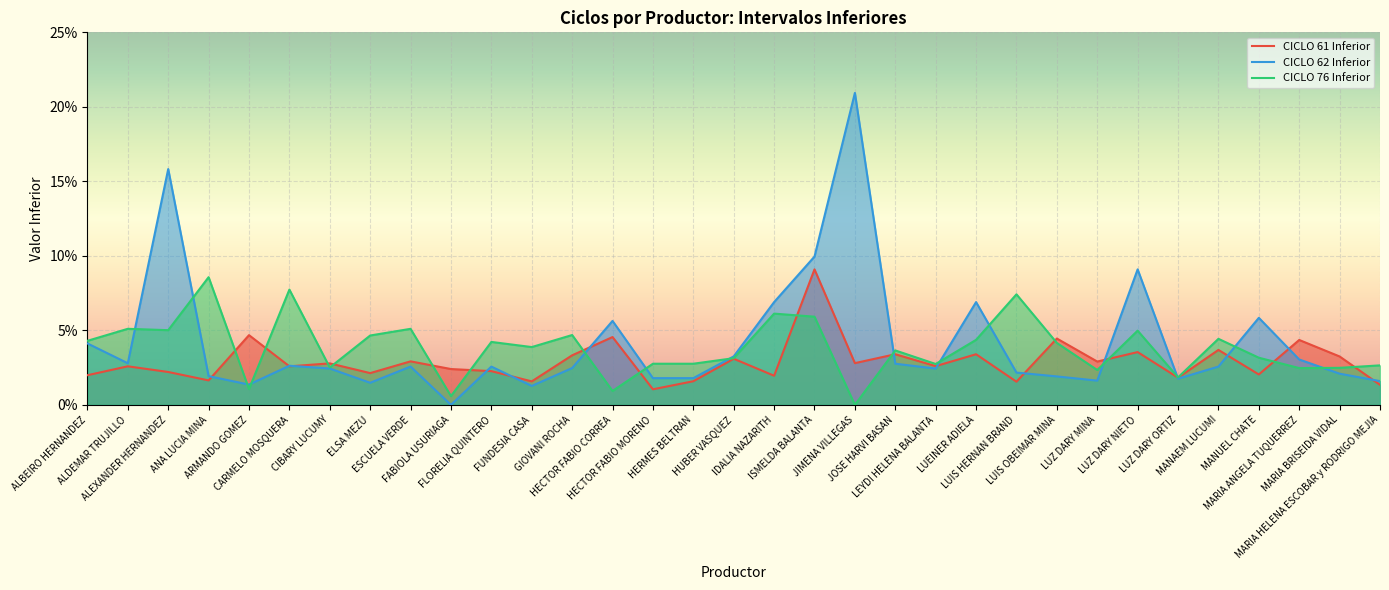

Reading right to left, what are all the values shown in this chart?

CICLO 61 Inferior: MARIA HELENA ESCOBAR y RODRIGO MEJIA=0.0	MARIA BRISEIDA VIDAL=0.0	MARIA ANGELA TUQUERREZ=0.0	MANUEL CHATE=0.0	MANAEM LUCUMI=0.0	LUZ DARY ORTIZ=0.0	LUZ DARY NIETO=0.0	LUZ DARY MINA=0.0	LUIS OBEIMAR MINA=0.0	LUIS HERNAN BRAND=0.0	LUEINER ADIELA=0.0	LEYDI HELENA BALANTA=0.0	JOSE HARVI BASAN=0.0	JIMENA VILLEGAS=0.0	ISMELDA BALANTA=0.1	IDALIA NAZARITH=0.0	HUBER VASQUEZ=0.0	HERMES BELTRAN=0.0	HECTOR FABIO MORENO=0.0	HECTOR FABIO CORREA=0.0	GIOVANI ROCHA=0.0	FUNDESIA CASA=0.0	FLORELIA QUINTERO=0.0	FABIOLA USURIAGA=0.0	ESCUELA VERDE=0.0	ELSA MEZU=0.0	CIBARY LUCUMY=0.0	CARMELO MOSQUERA=0.0	ARMANDO GOMEZ=0.0	ANA LUCIA MINA=0.0	ALEXANDER HERNANDEZ=0.0	ALDEMAR TRUJILLO=0.0	ALBEIRO HERNANDEZ=0.0
CICLO 62 Inferior: MARIA HELENA ESCOBAR y RODRIGO MEJIA=0.0	MARIA BRISEIDA VIDAL=0.0	MARIA ANGELA TUQUERREZ=0.0	MANUEL CHATE=0.1	MANAEM LUCUMI=0.0	LUZ DARY ORTIZ=0.0	LUZ DARY NIETO=0.1	LUZ DARY MINA=0.0	LUIS OBEIMAR MINA=0.0	LUIS HERNAN BRAND=0.0	LUEINER ADIELA=0.1	LEYDI HELENA BALANTA=0.0	JOSE HARVI BASAN=0.0	JIMENA VILLEGAS=0.2	ISMELDA BALANTA=0.1	IDALIA NAZARITH=0.1	HUBER VASQUEZ=0.0	HERMES BELTRAN=0.0	HECTOR FABIO MORENO=0.0	HECTOR FABIO CORREA=0.1	GIOVANI ROCHA=0.0	FUNDESIA CASA=0.0	FLORELIA QUINTERO=0.0	FABIOLA USURIAGA=0.0	ESCUELA VERDE=0.0	ELSA MEZU=0.0	CIBARY LUCUMY=0.0	CARMELO MOSQUERA=0.0	ARMANDO GOMEZ=0.0	ANA LUCIA MINA=0.0	ALEXANDER HERNANDEZ=0.2	ALDEMAR TRUJILLO=0.0	ALBEIRO HERNANDEZ=0.0
CICLO 76 Inferior: MARIA HELENA ESCOBAR y RODRIGO MEJIA=0.0	MARIA BRISEIDA VIDAL=0.0	MARIA ANGELA TUQUERREZ=0.0	MANUEL CHATE=0.0	MANAEM LUCUMI=0.0	LUZ DARY ORTIZ=0.0	LUZ DARY NIETO=0.0	LUZ DARY MINA=0.0	LUIS OBEIMAR MINA=0.0	LUIS HERNAN BRAND=0.1	LUEINER ADIELA=0.0	LEYDI HELENA BALANTA=0.0	JOSE HARVI BASAN=0.0	JIMENA VILLEGAS=0.0	ISMELDA BALANTA=0.1	IDALIA NAZARITH=0.1	HUBER VASQUEZ=0.0	HERMES BELTRAN=0.0	HECTOR FABIO MORENO=0.0	HECTOR FABIO CORREA=0.0	GIOVANI ROCHA=0.0	FUNDESIA CASA=0.0	FLORELIA QUINTERO=0.0	FABIOLA USURIAGA=0.0	ESCUELA VERDE=0.1	ELSA MEZU=0.0	CIBARY LUCUMY=0.0	CARMELO MOSQUERA=0.1	ARMANDO GOMEZ=0.0	ANA LUCIA MINA=0.1	ALEXANDER HERNANDEZ=0.1	ALDEMAR TRUJILLO=0.1	ALBEIRO HERNANDEZ=0.0